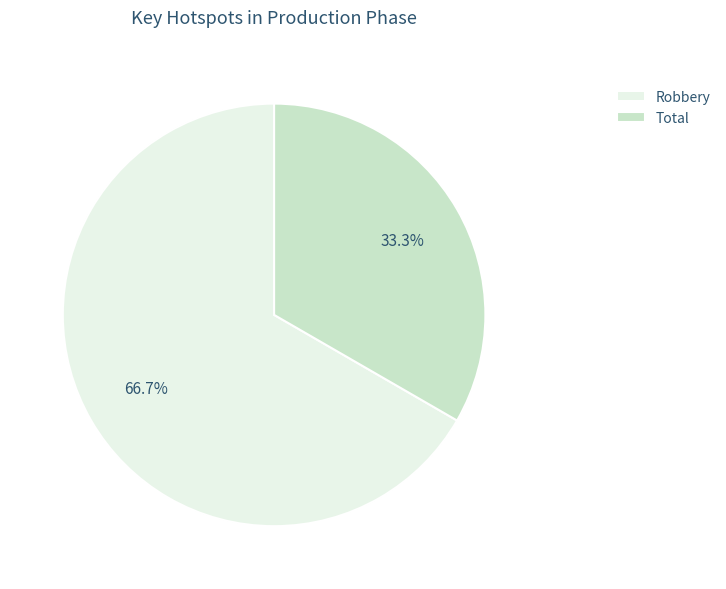

How many slices are in this pie chart?

2